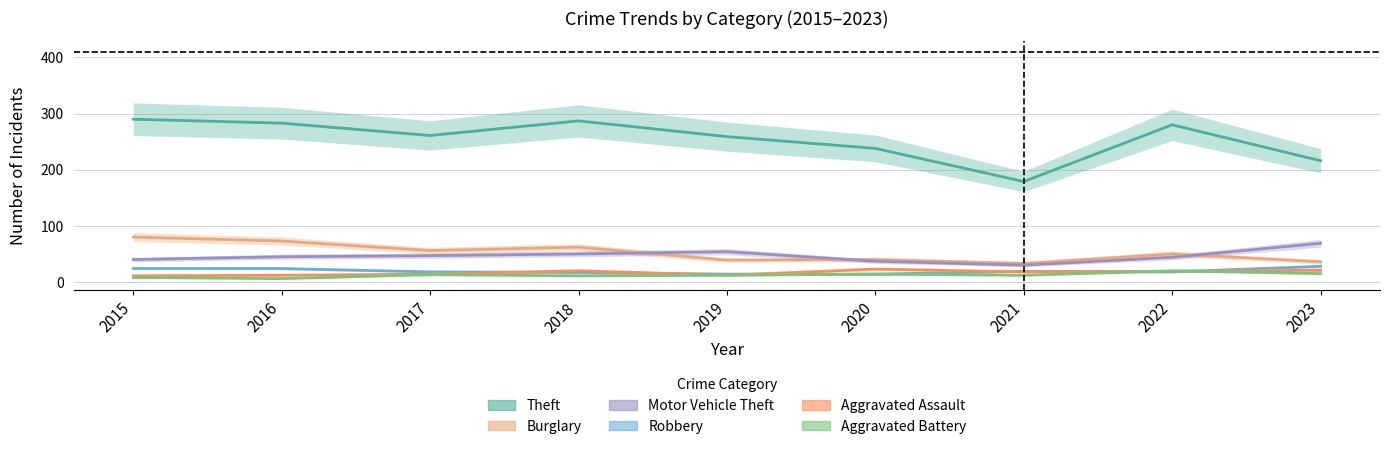

Is the value of Theft at 2022 greater than the value of Robbery at 2021?

Yes